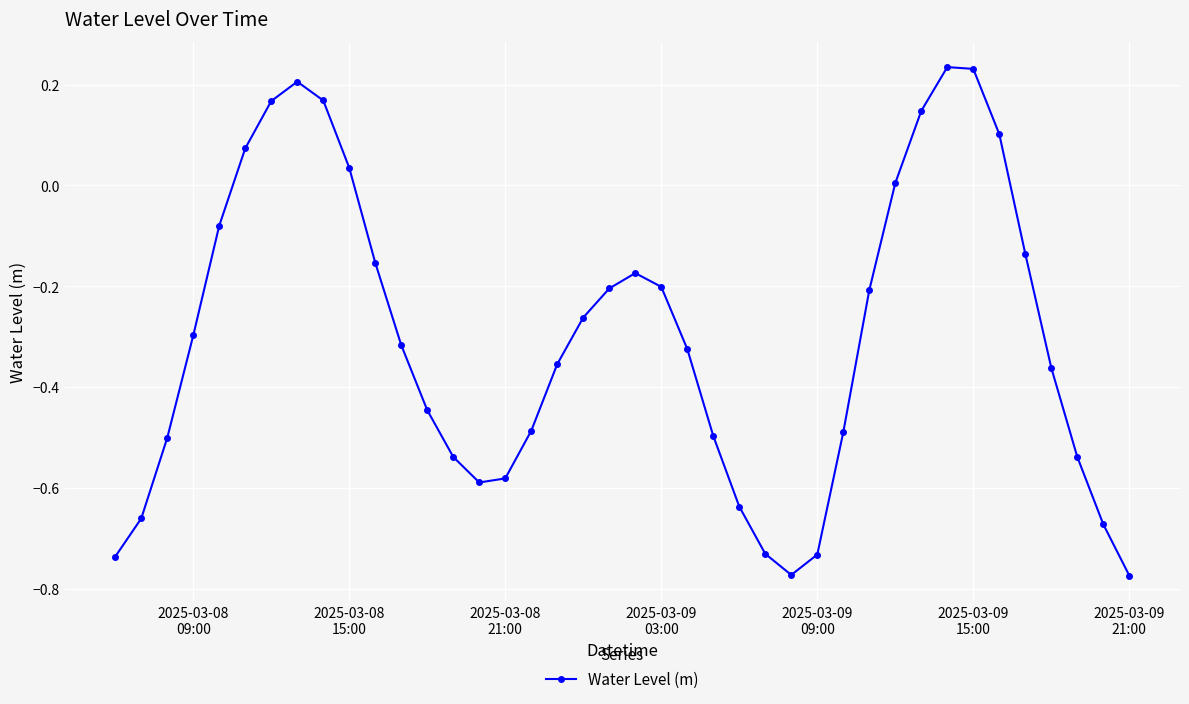

True or false: the data has more than 1 interior local peaks.

True